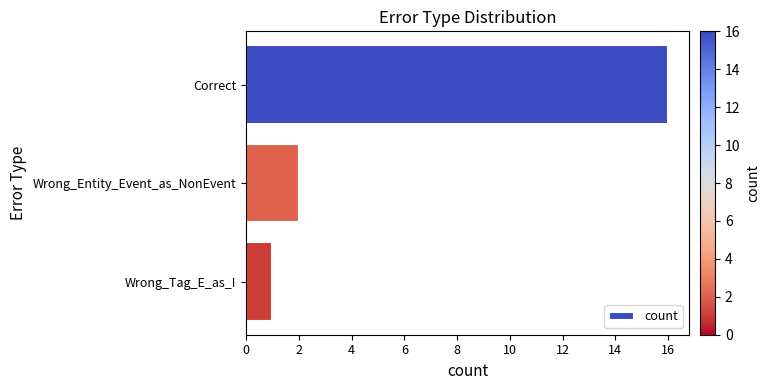

What is the difference between the maximum and minimum values?

15